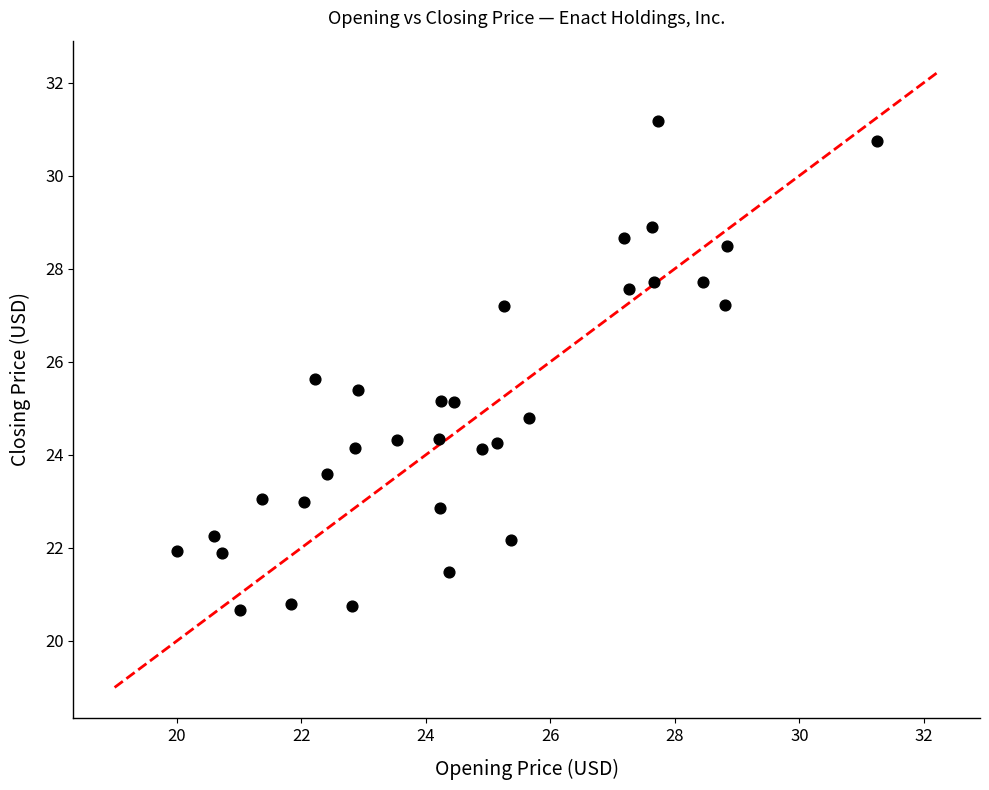

What is the range of Y values (max minus min)?

10.5